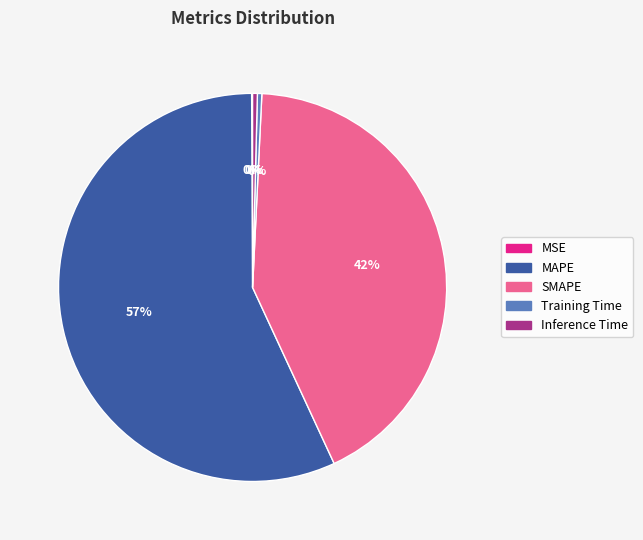

The SMAPE slice represents 57% of the pie. True or false?

False